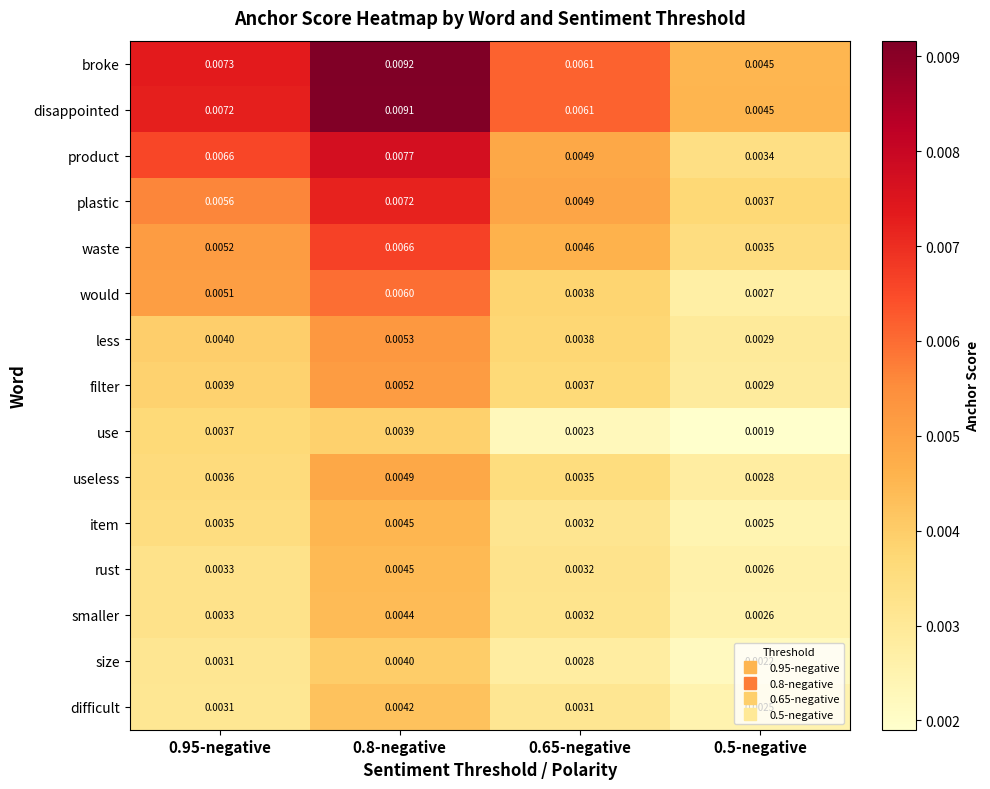

At how many categories does at least one series exceed 0?

4